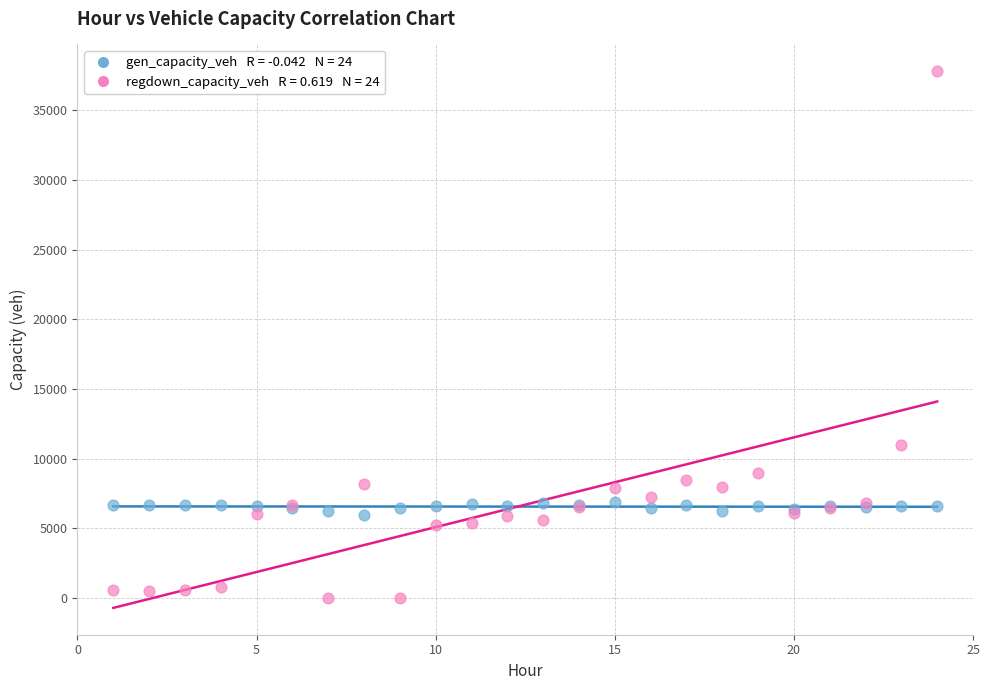

Across all series, what Y value is closest to 18896?

11001.0